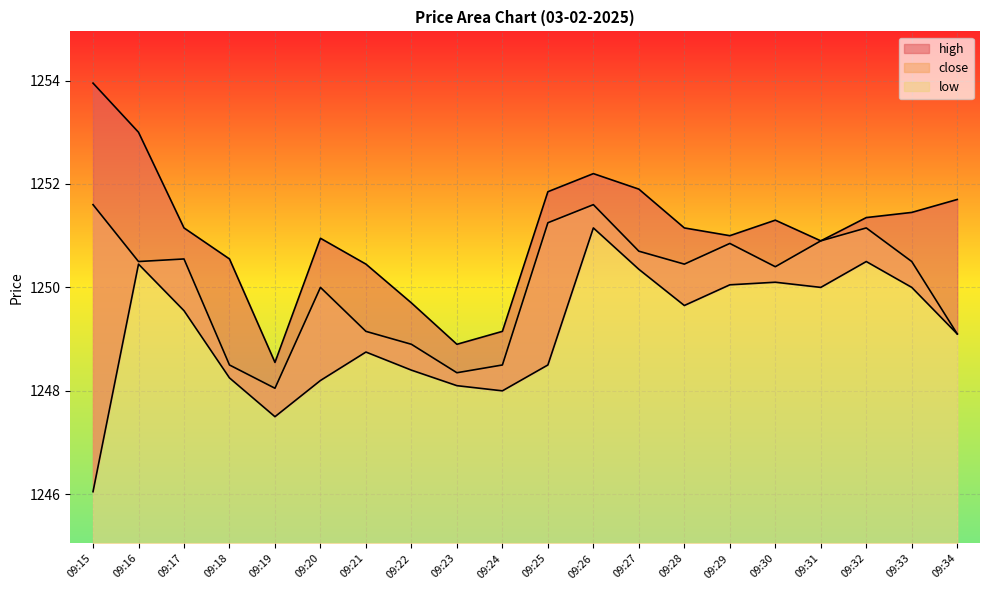

How many categories are shown in the chart?

20